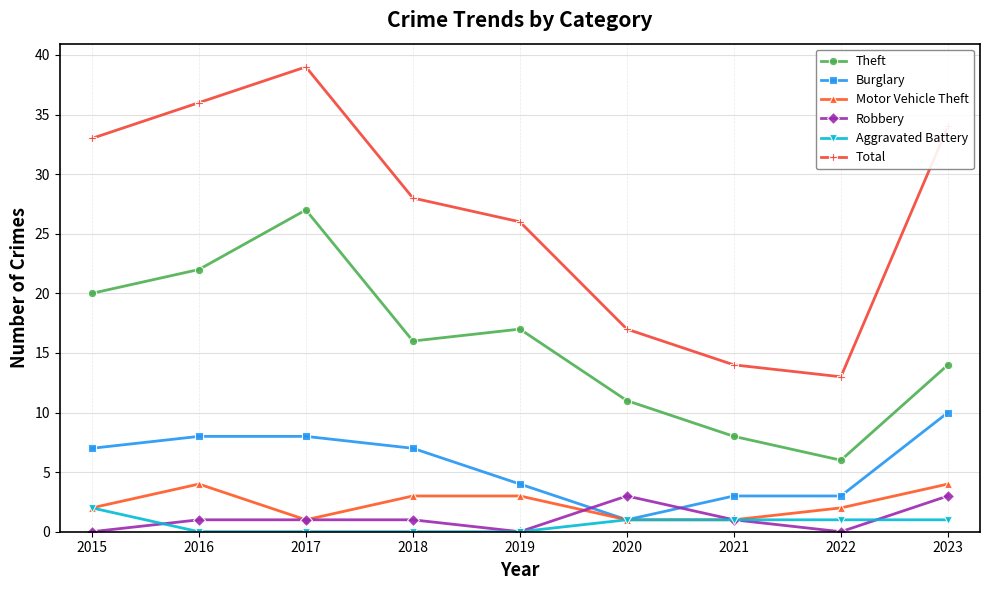

What is the value of the Theft point at the 2nd from the left?

22